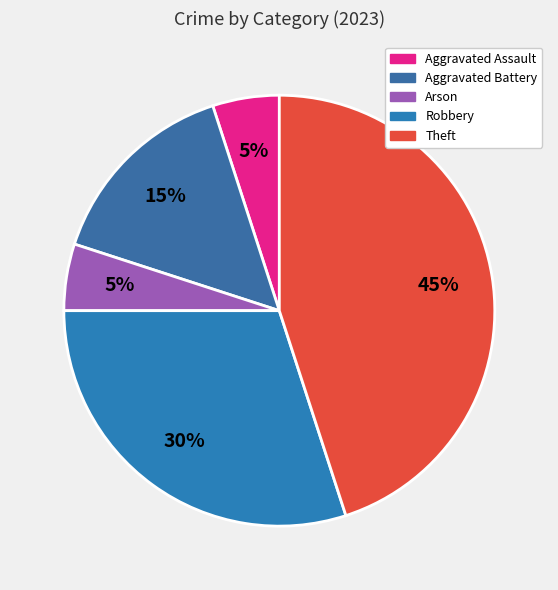

How many slices are in this pie chart?

5